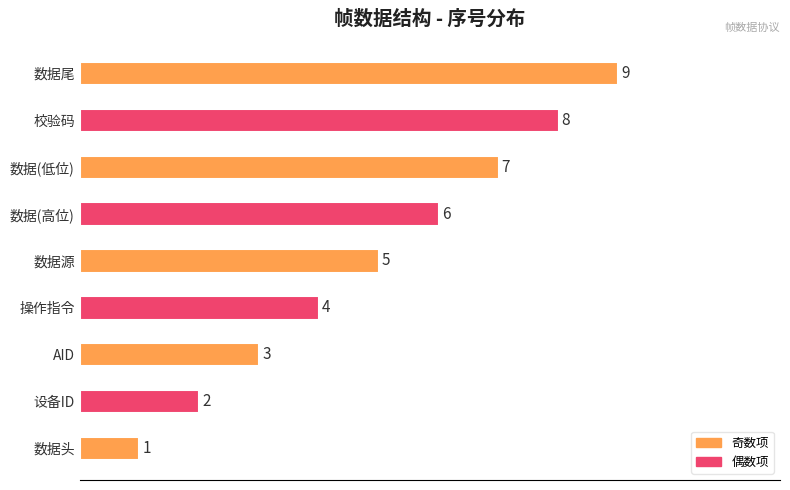

Where is the data nearest to the value 5?

数据源